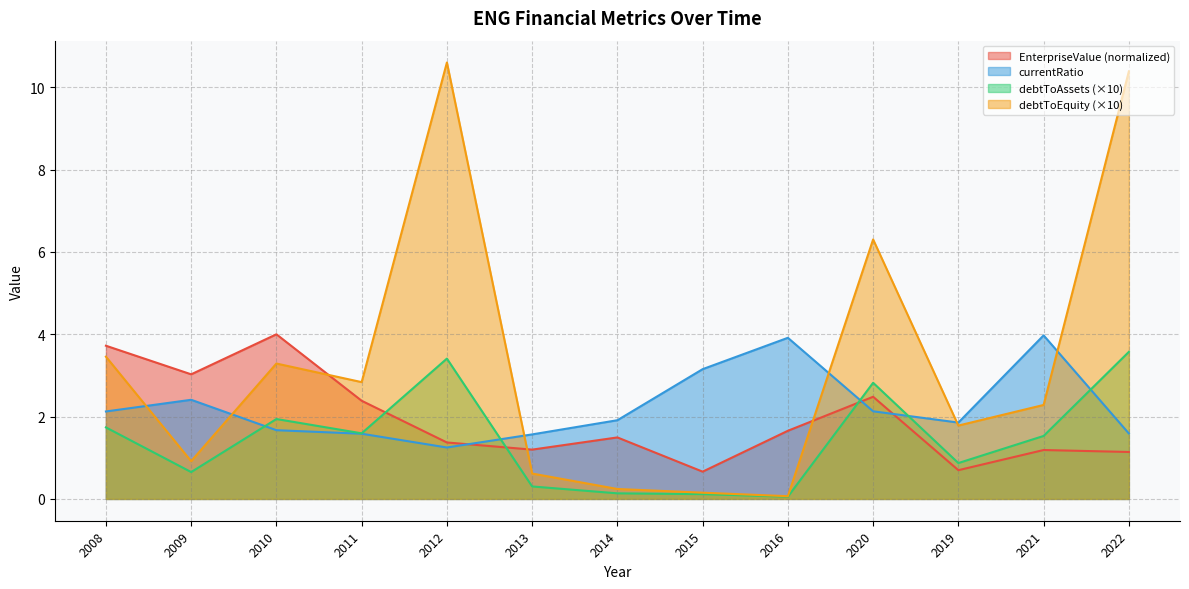

What is the difference between the maximum and minimum values in the currentRatio series?

2.7